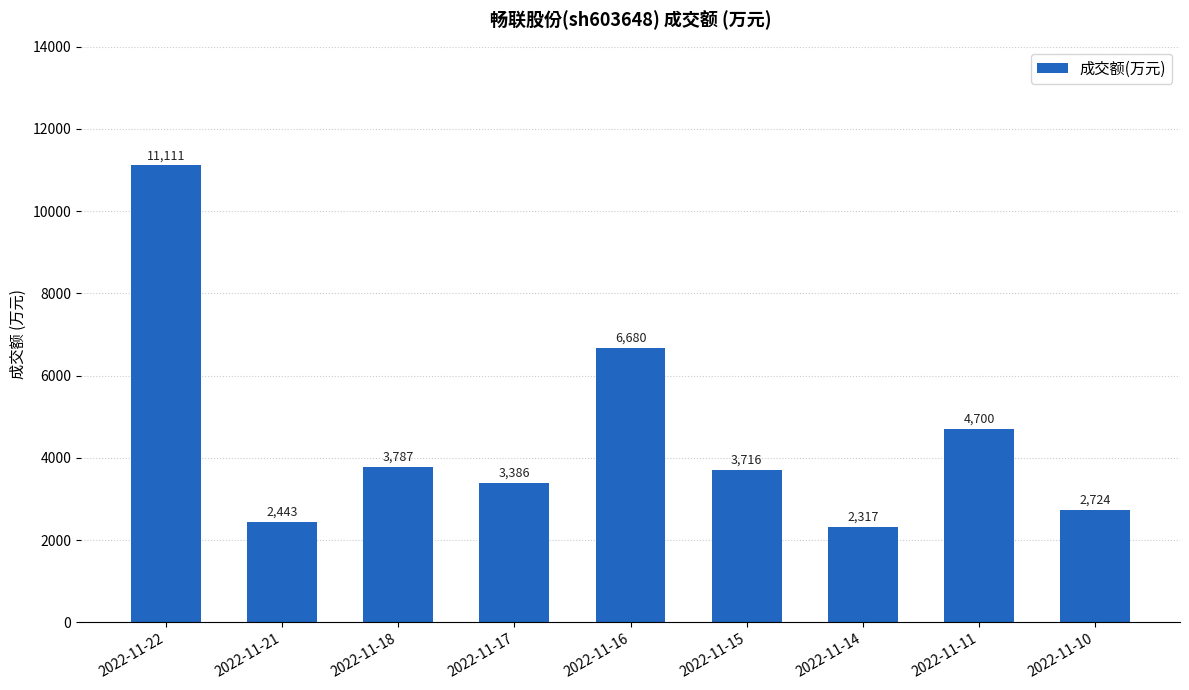

Where does the data first go above 3716?

2022-11-22